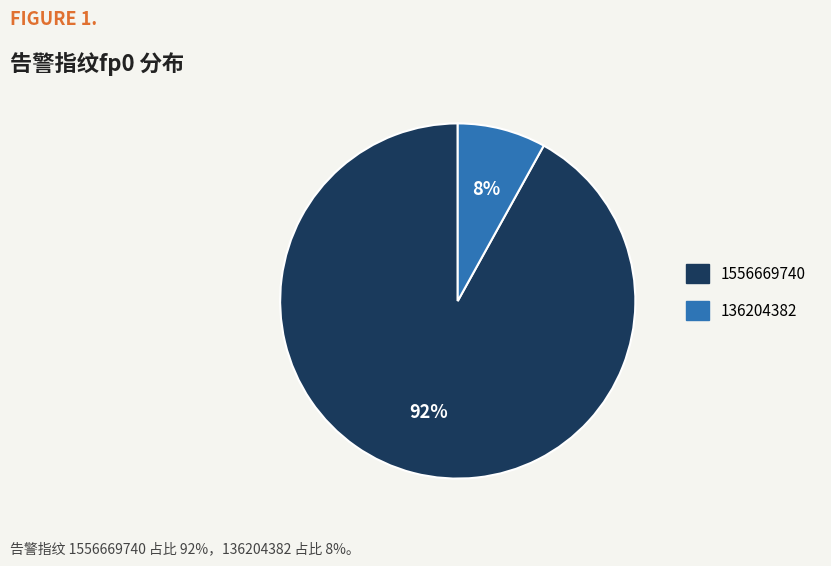

What percentage is the 1556669740 slice, to the nearest percent?

92%